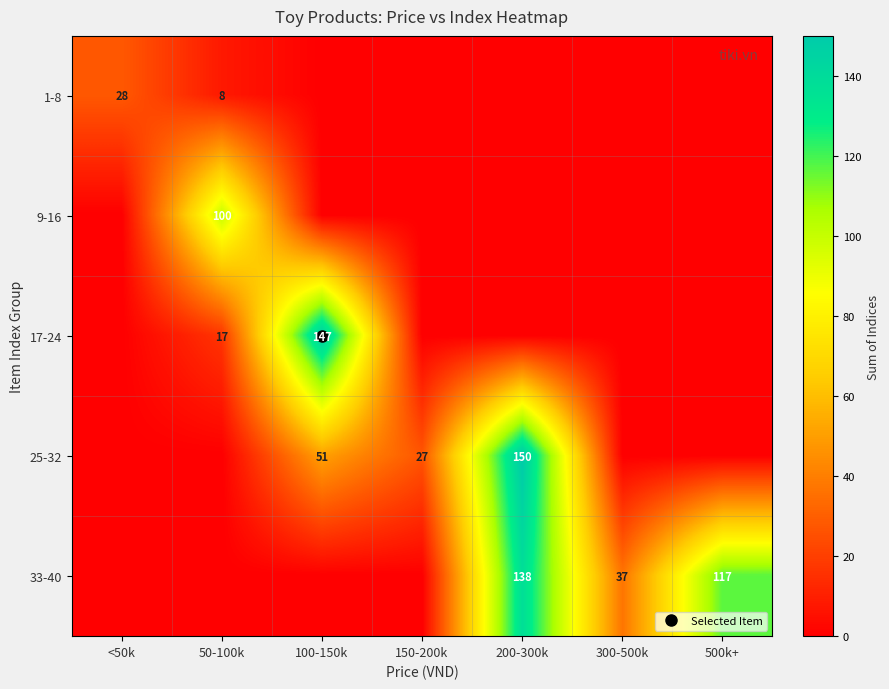

At 150-200k, list the series in order from largest to smallest.

25-32, 1-8, 9-16, 17-24, 33-40